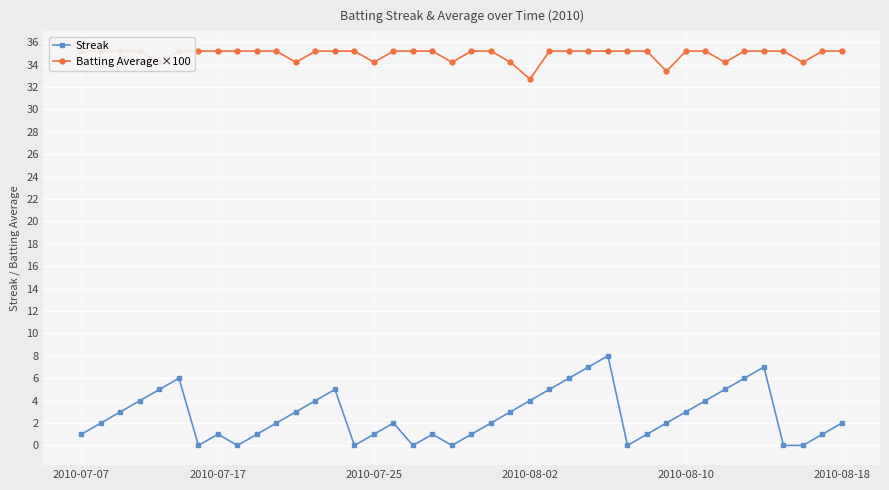

True or false: Streak has more than 1 interior local peaks.

True